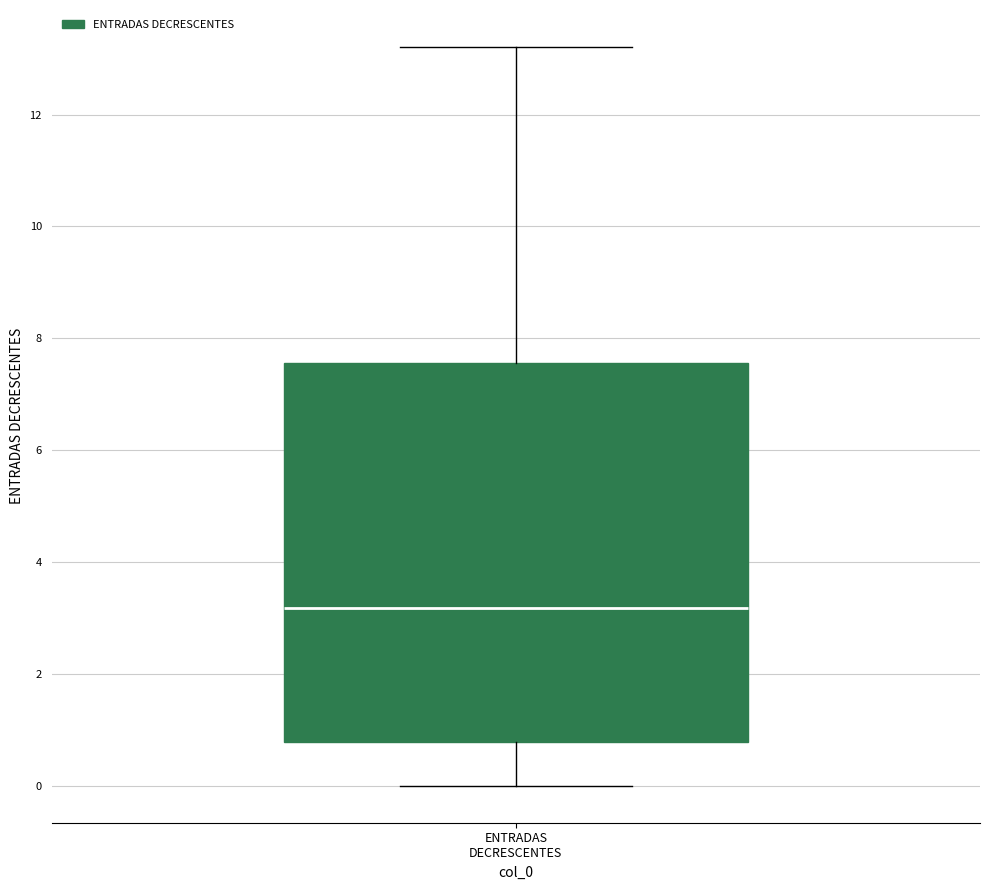

Where does the lower whisker of the box for ENTRADAS DECRESCENTES end on the y-axis? The values are not printed on the chart, so give them approximately, as read against the axis.

0.0